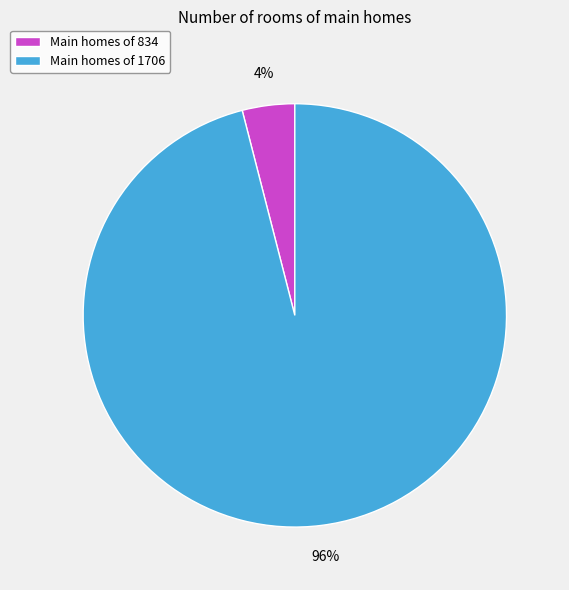

To the nearest percent, what portion does Main homes of 1706 represent?

96%